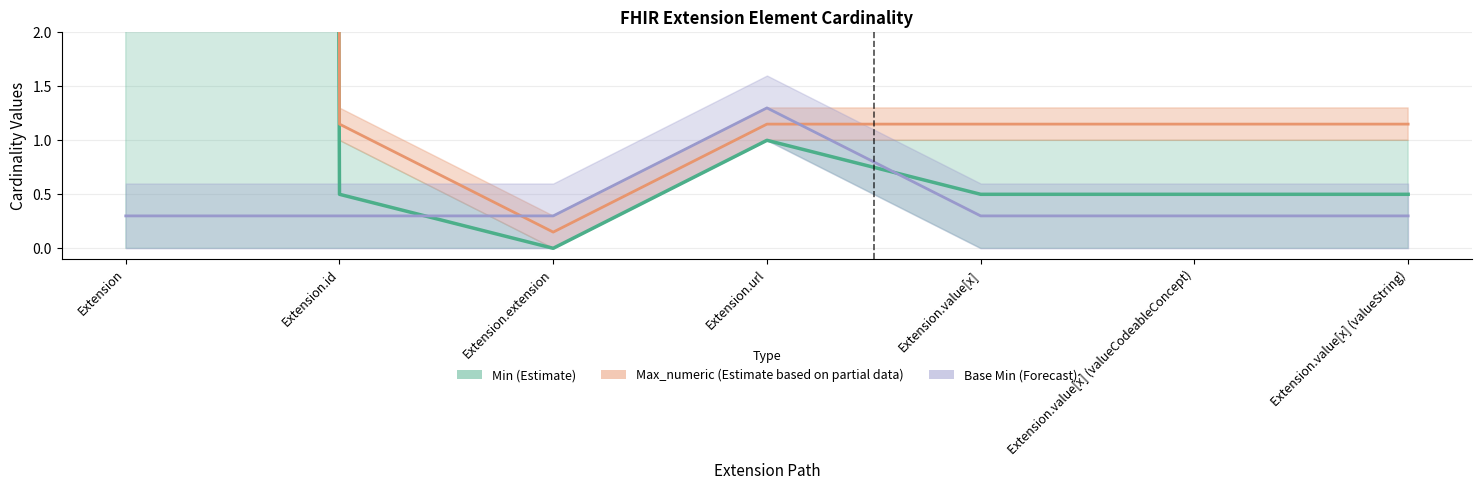

Rank the categories by Max_numeric value from lowest to highest.

Extension.extension, Extension.id, Extension.url, Extension.value[x], Extension.value[x] (valueCodeableConcept), Extension.value[x] (valueString), Extension